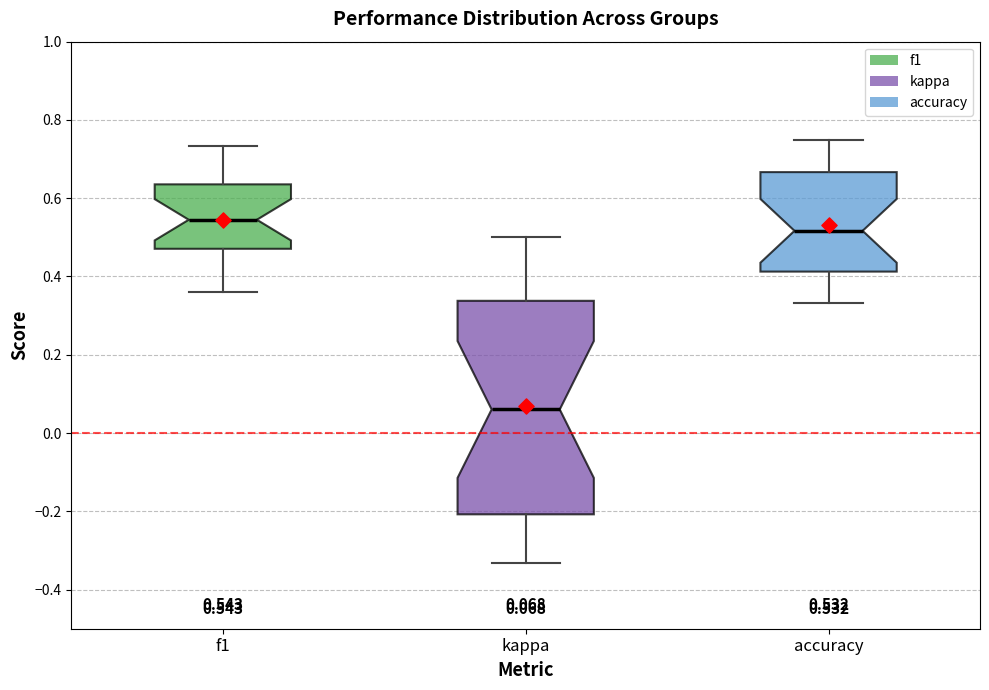

Which box's median line is the highest?

f1